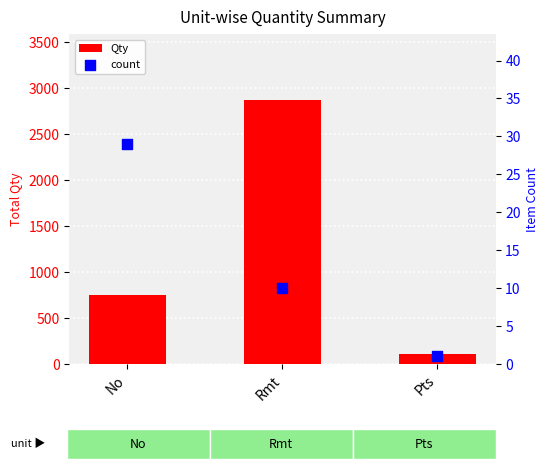

Which series has the largest total across all categories?

Qty